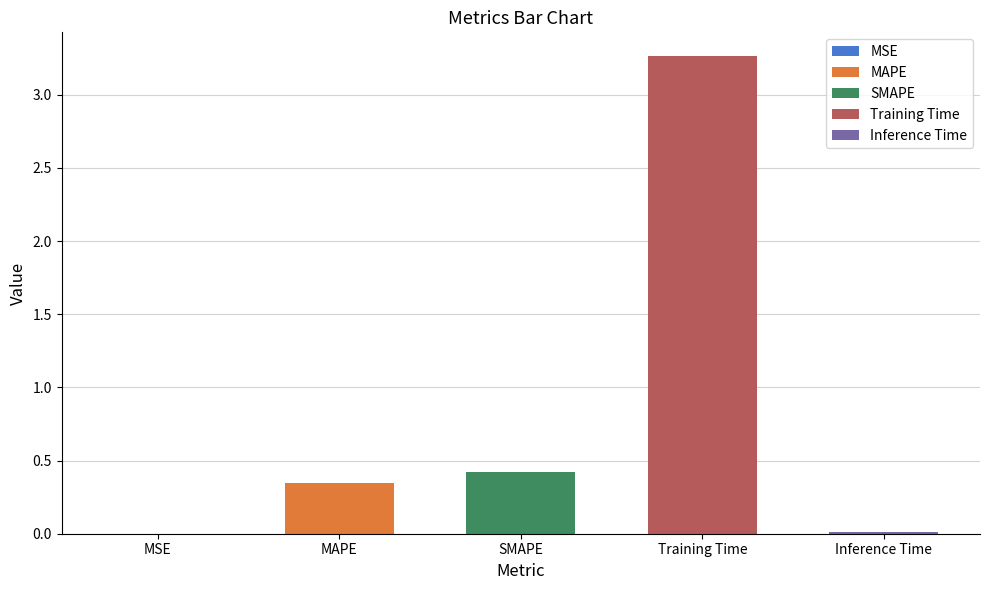

What is the label of the 3rd bar from the right?

SMAPE